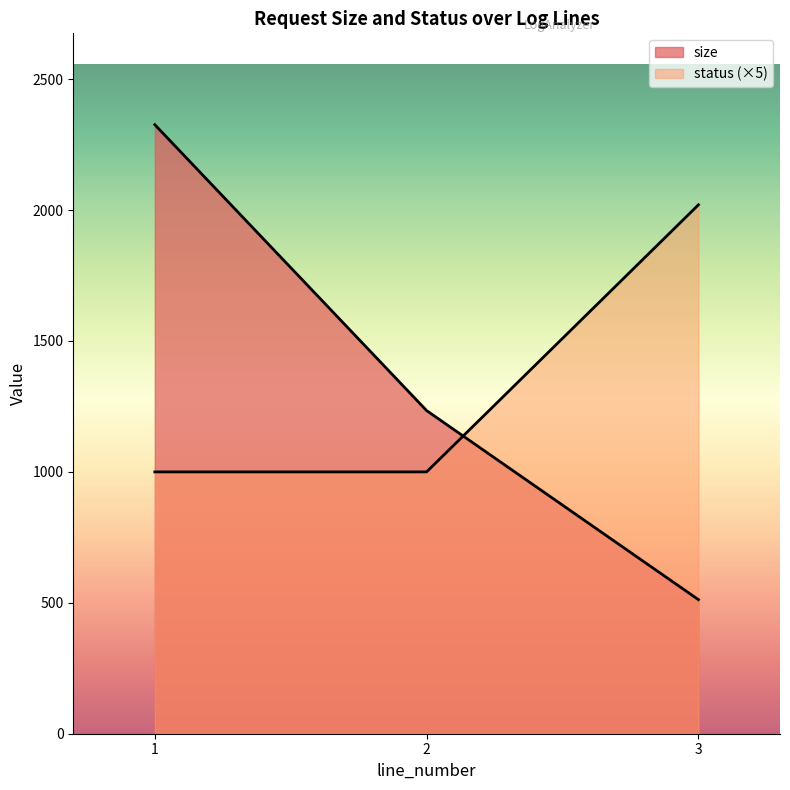

What value does the size series have at 2, to the nearest 100?

1200